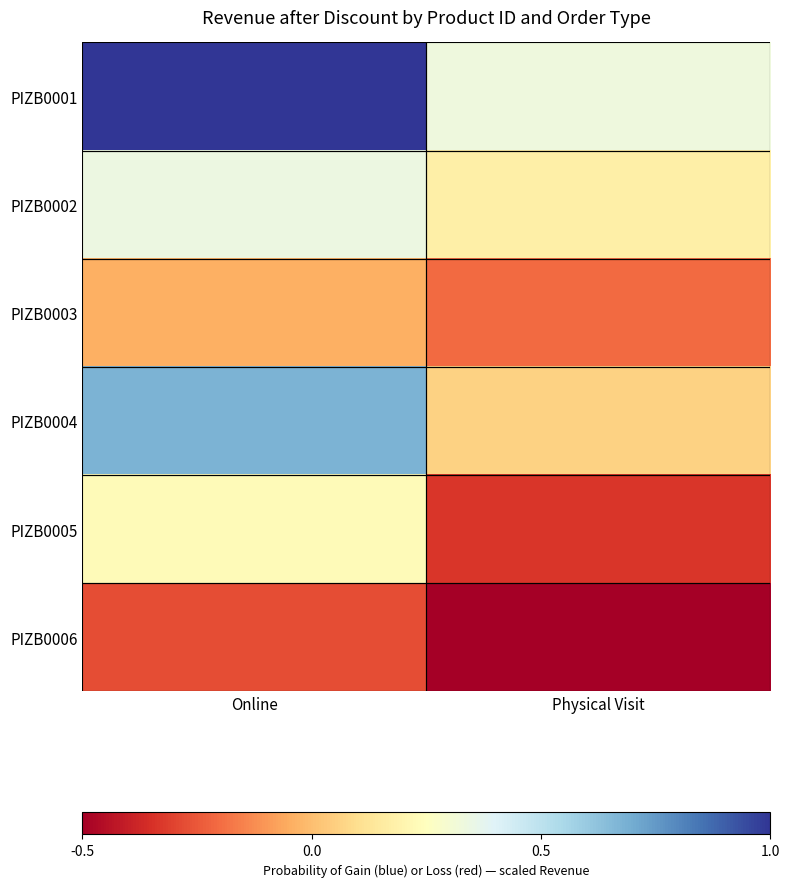

At how many categories does at least one series exceed 0?

2